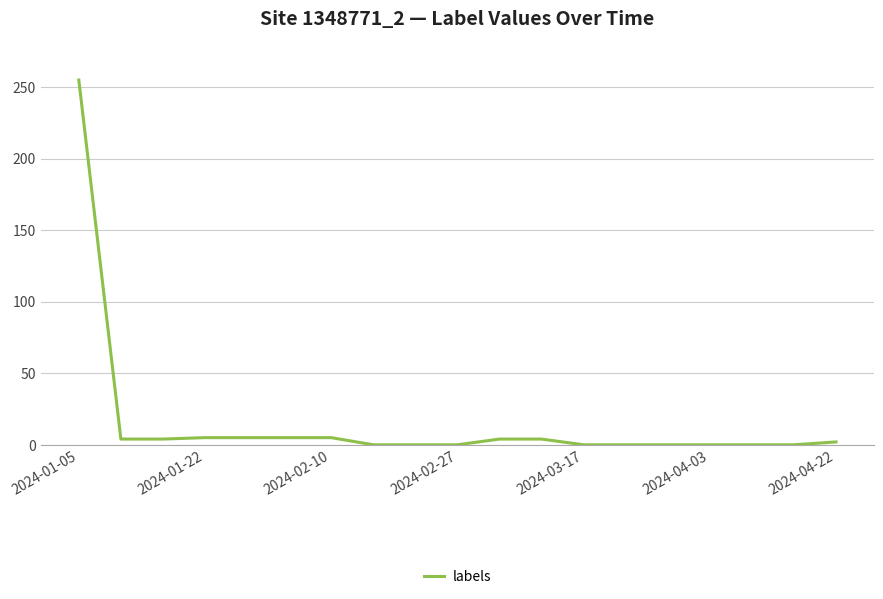

What is the greatest value displayed?

255